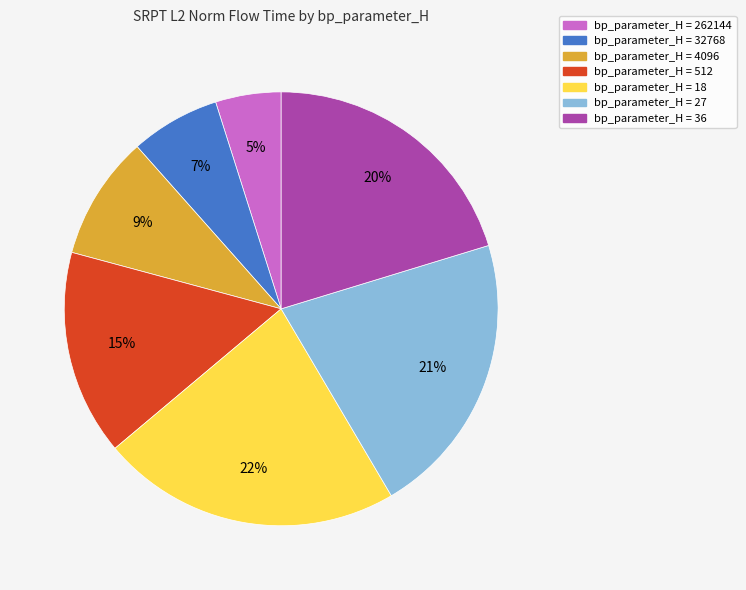

Is there any slice that represents more than half of the pie?

No